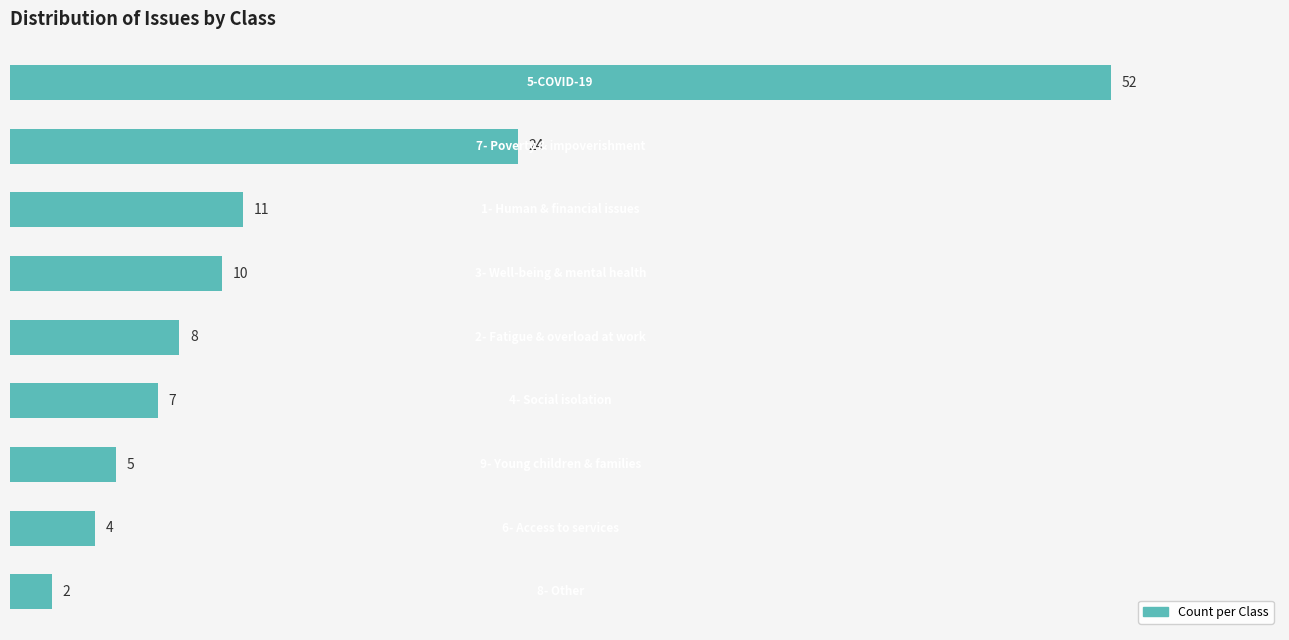

What is the difference between the second highest and second lowest values?

20